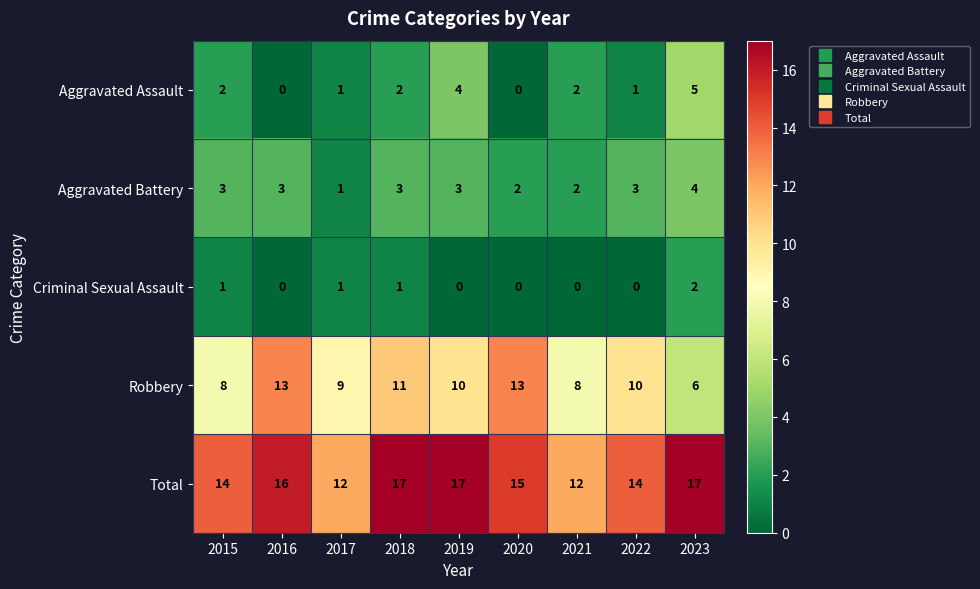

What is the difference between the maximum and minimum values in the Aggravated Assault series?

5